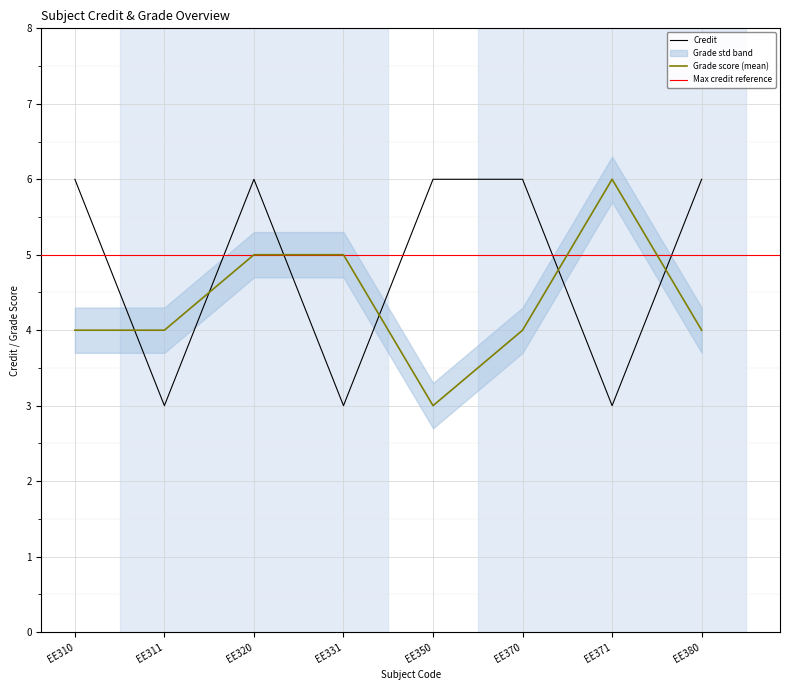

Rank the categories by value from lowest to highest.

EE311, EE331, EE371, EE310, EE320, EE350, EE370, EE380